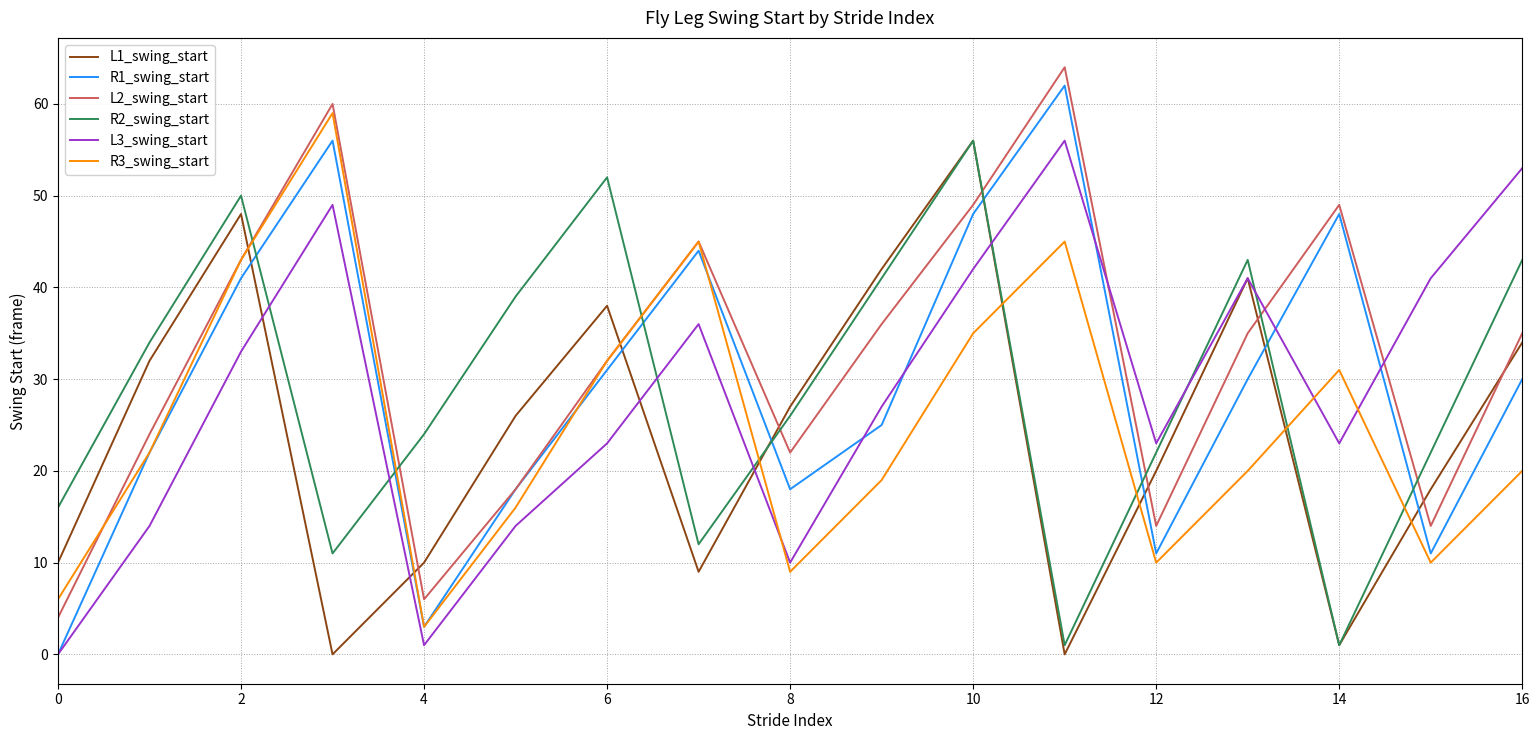

Which series has the largest range (max minus min)?

R1_swing_start